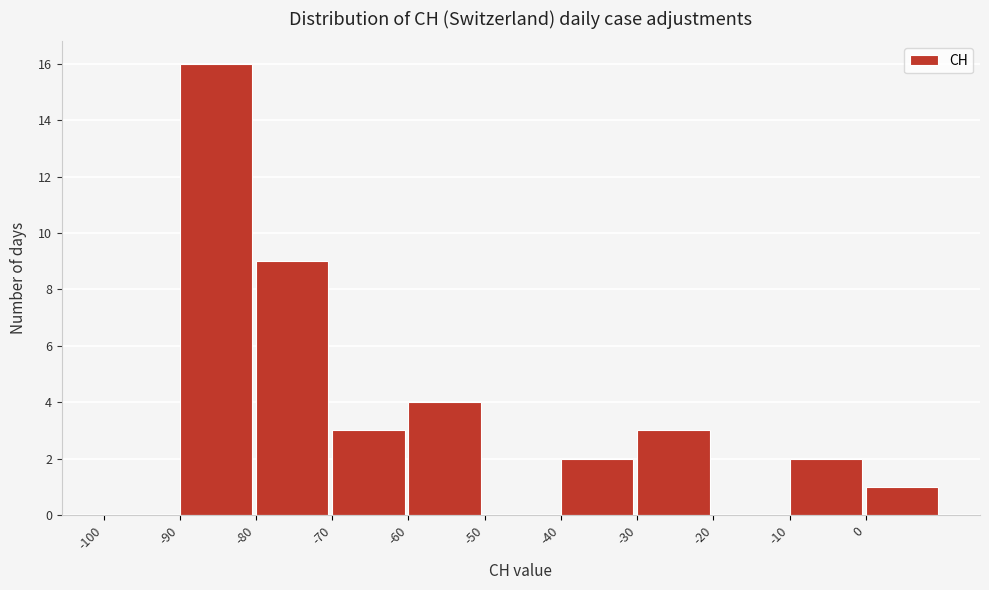

How tall is the bar that spans 0 to 10 on the x-axis? The values are not printed on the chart, so give them approximately, as read against the axis.

1